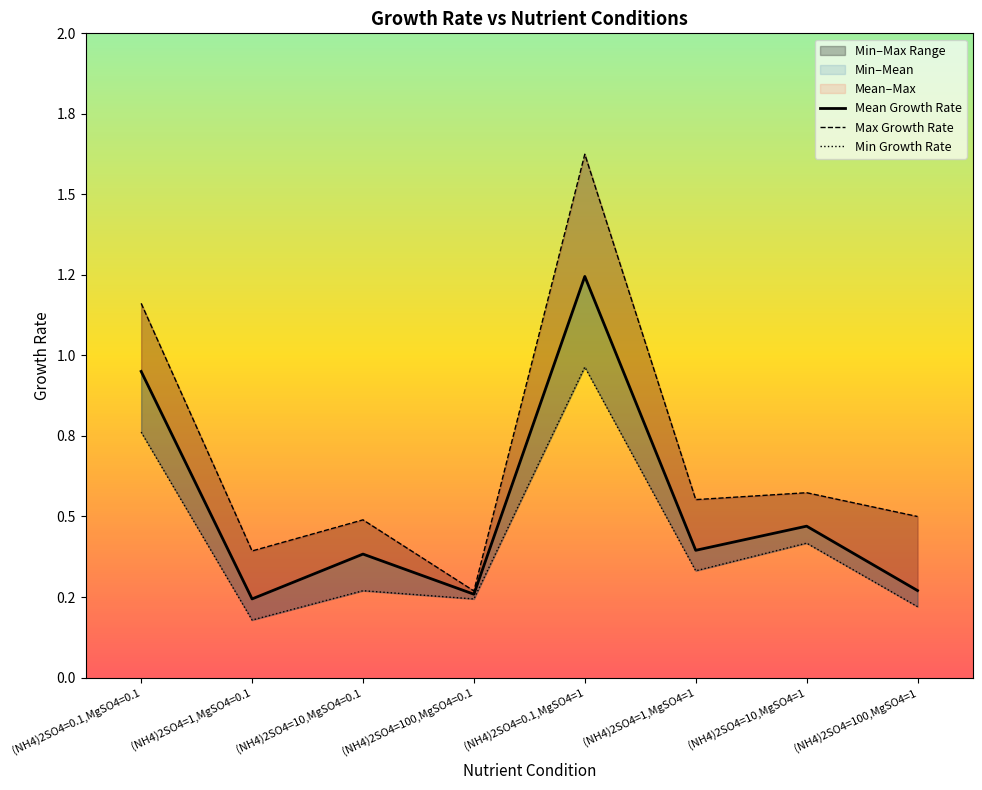

Which series has the largest range (max minus min)?

Max Growth Rate